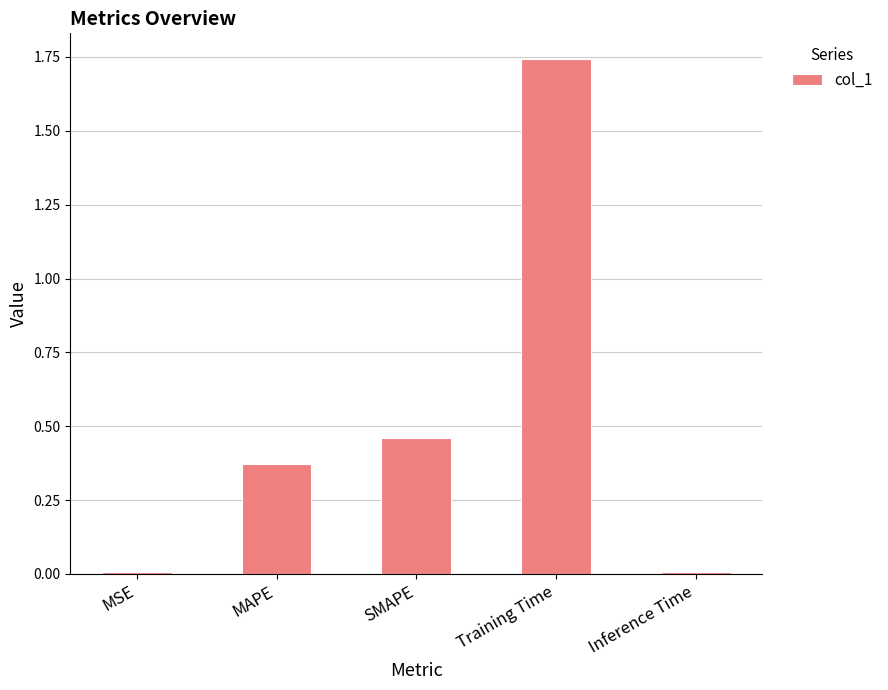

What is the sum of all values?

2.6